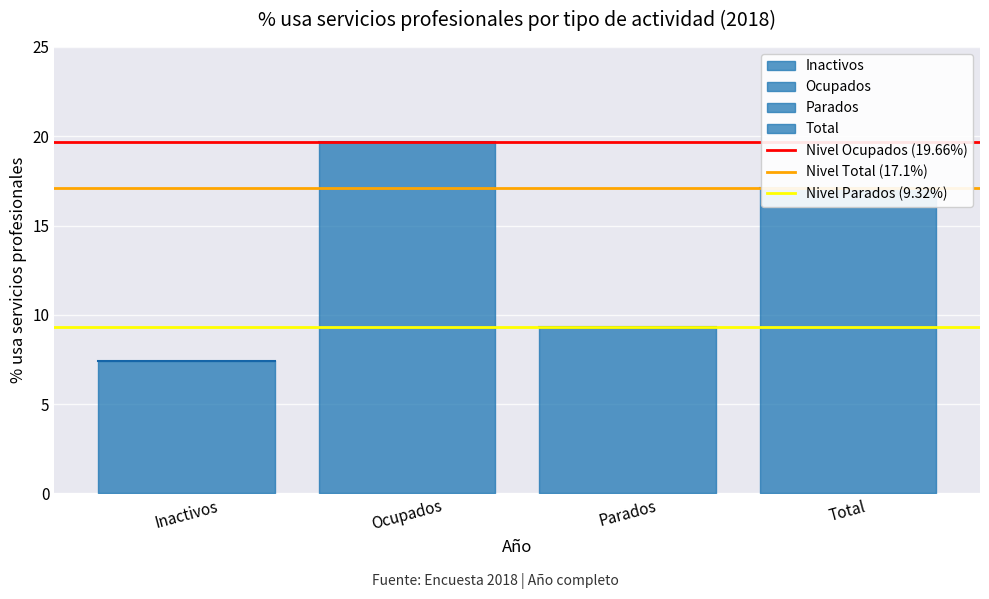

How many lines are shown in the chart?

3